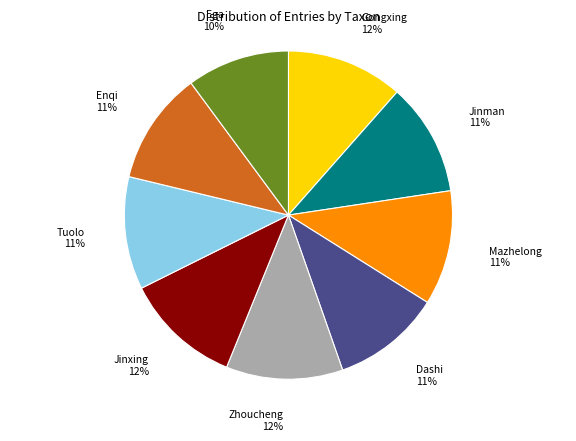

The Jinman slice represents 18% of the pie. True or false?

False